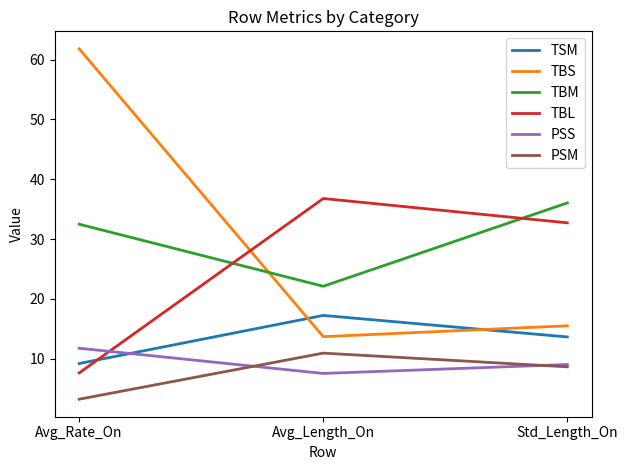

At which label is TBS closest to 37?

Std_Length_On